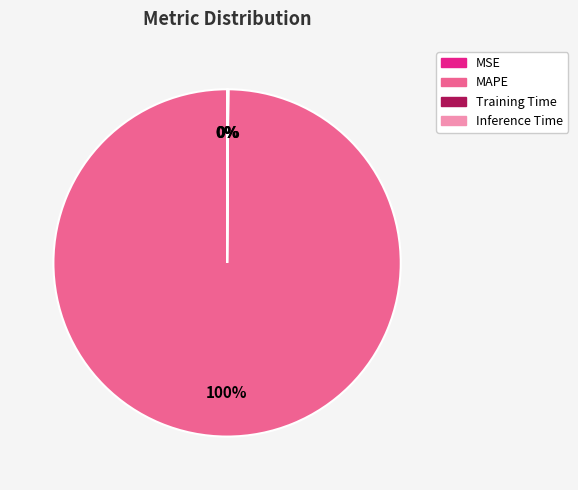

Which category has the biggest portion of the pie?

MAPE